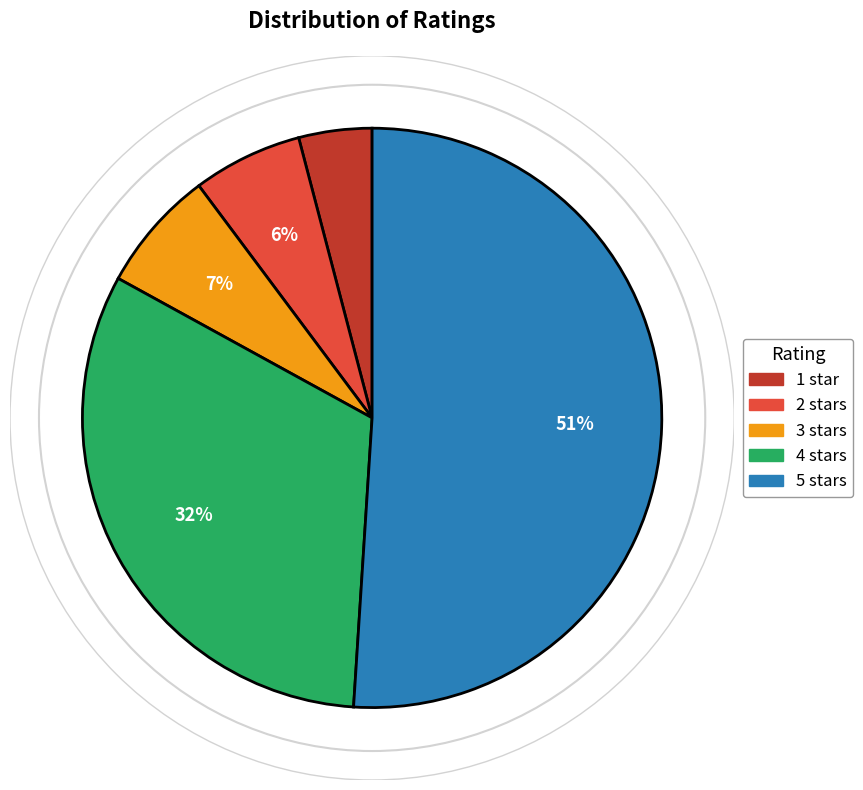

Which has a higher value, 2 stars or 5 stars?

5 stars